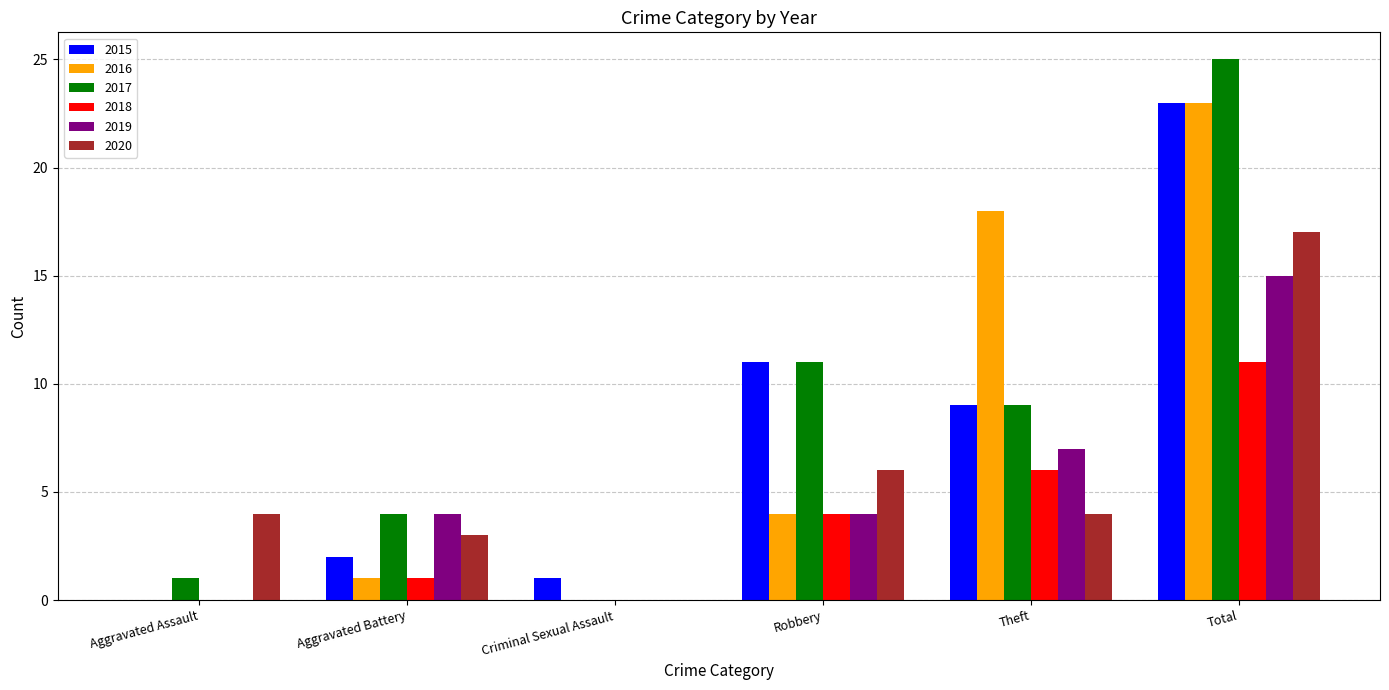

Which series changed the most between Aggravated Assault and Robbery?

2015